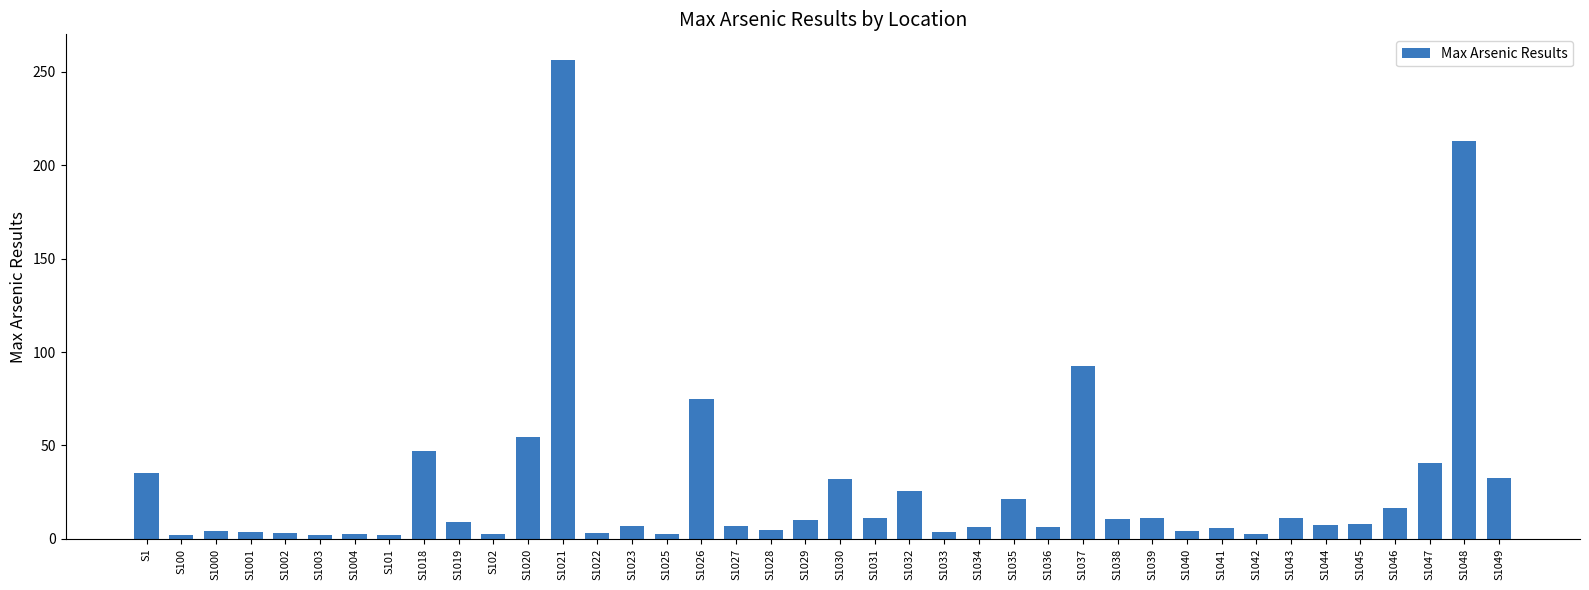

What is the value of the 23rd bar from the left?

25.5